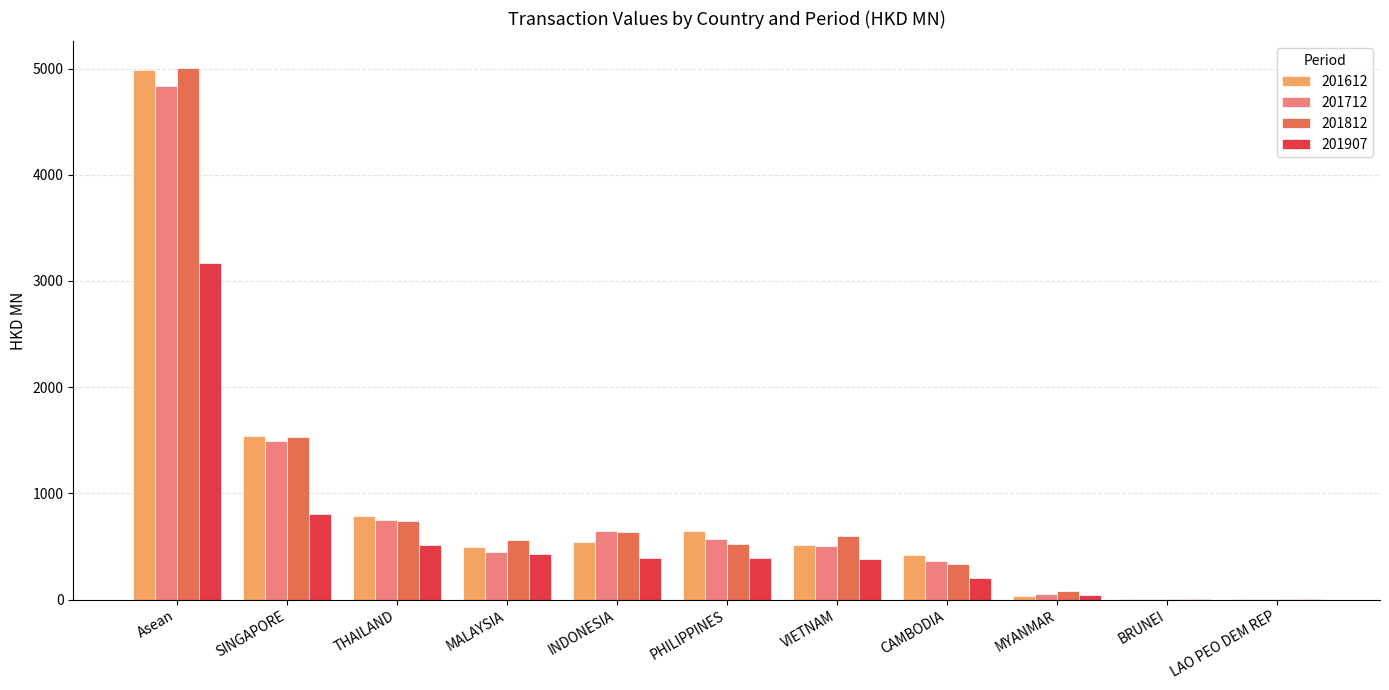

The 201712 series shows 346.8 at VIETNAM. True or false?

False